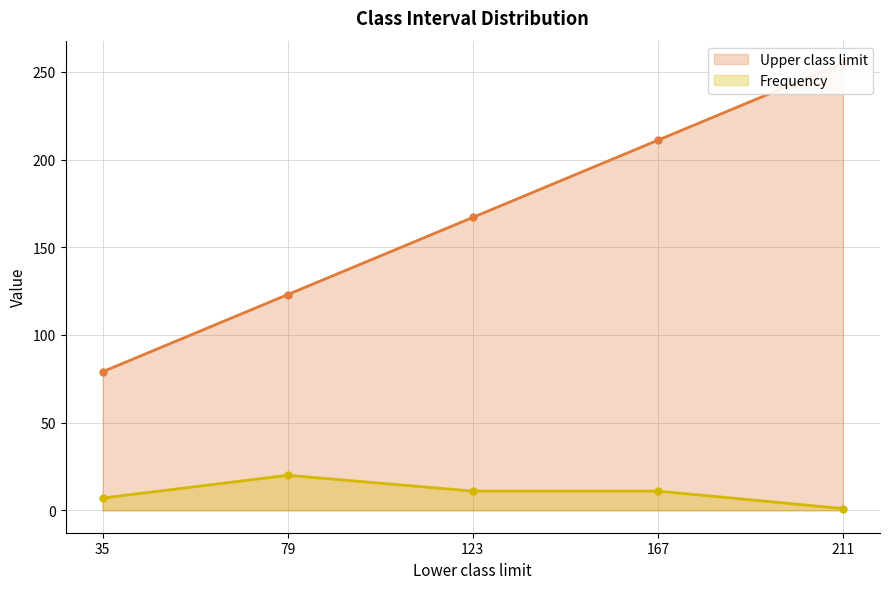

Which has a higher value, 211 or 35?

211